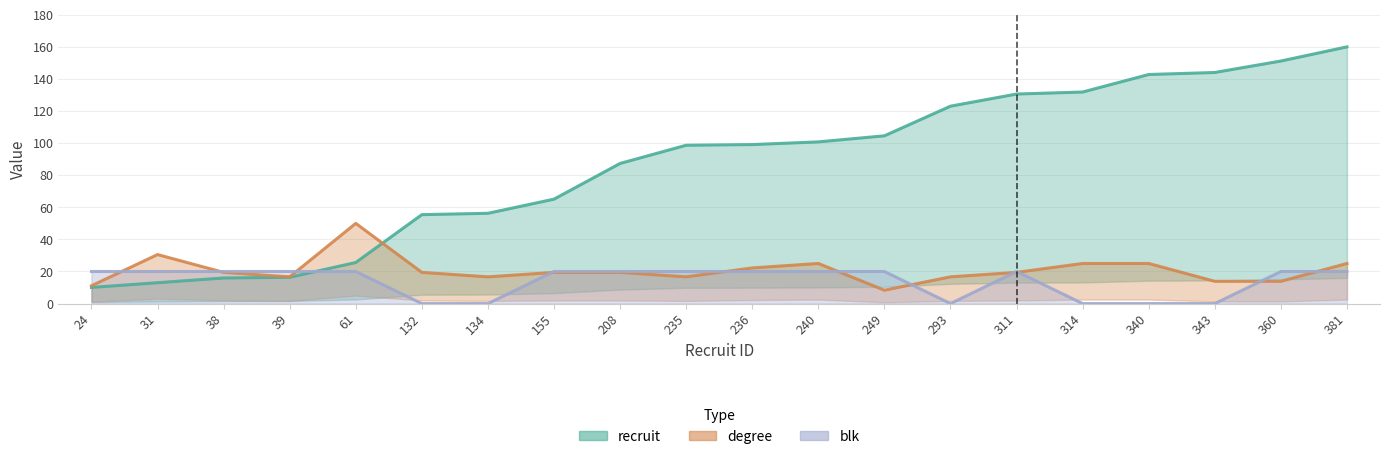

At which category is the sum across all series the highest?

381